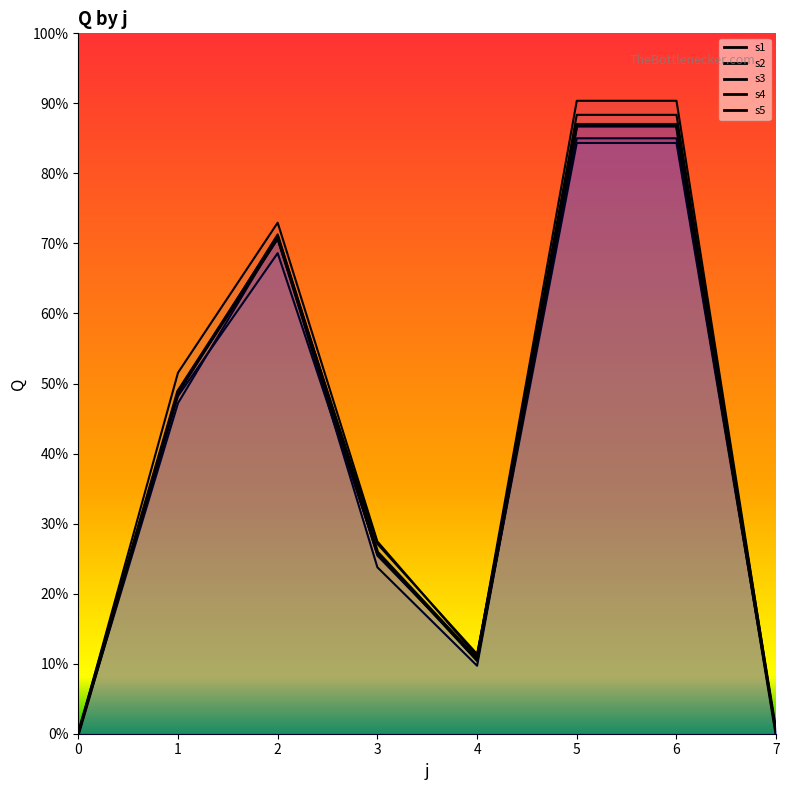

The value of s1 at 2 is 284.0. True or false?

False